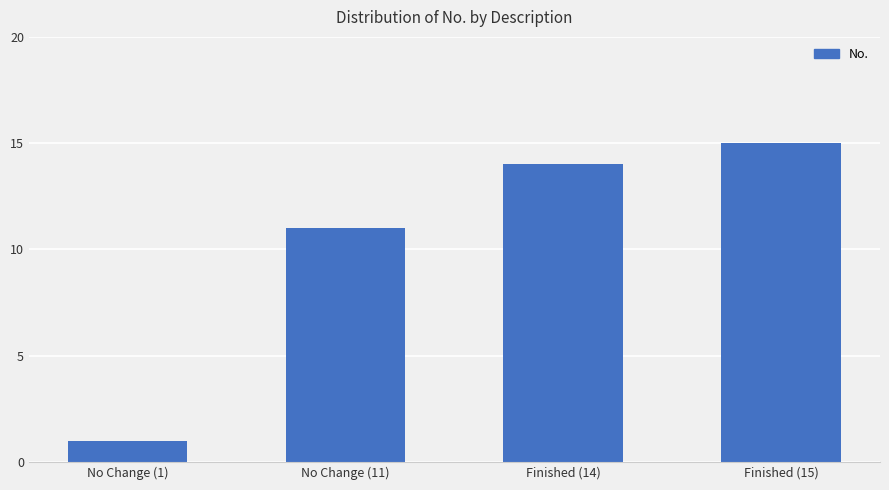

List the labels in order of value, smallest first.

No Change (1), No Change (11), Finished (14), Finished (15)